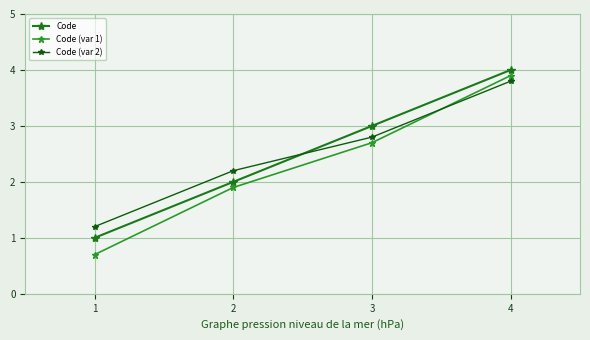

How many values in the Code (var 2) series are below 2?

1